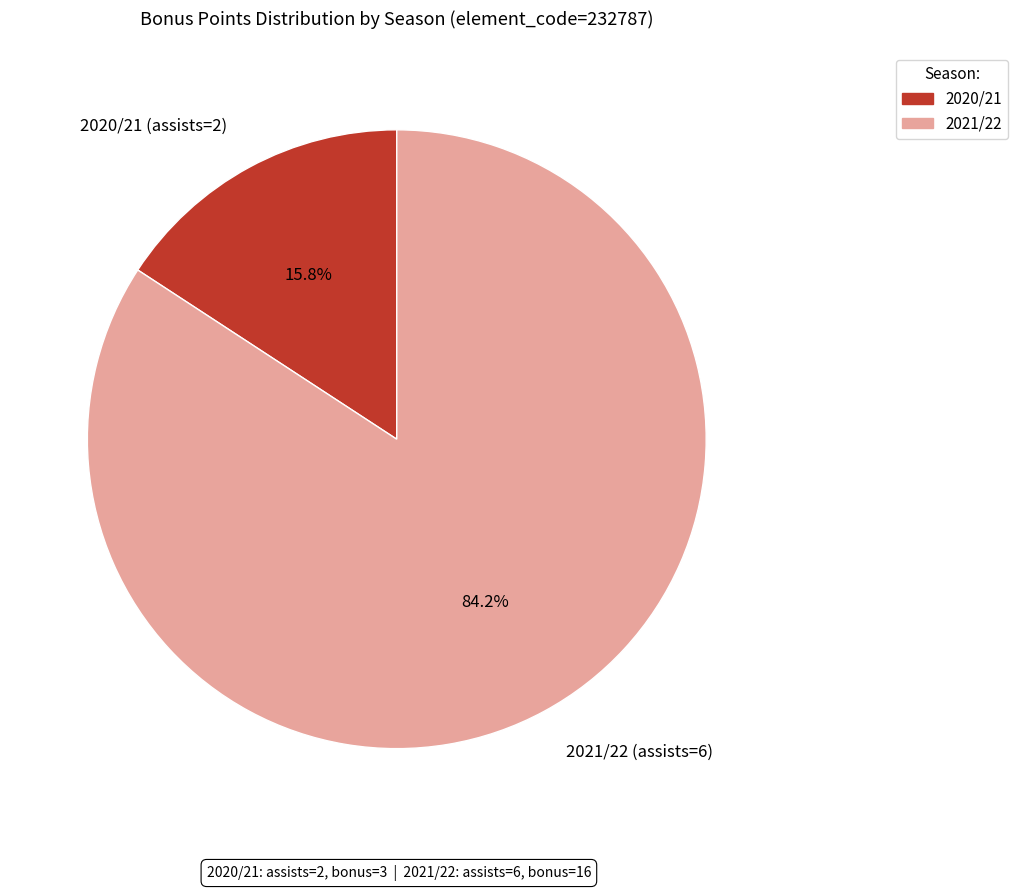

Between 2021/22 (assists=6) and 2020/21 (assists=2), which is larger?

2021/22 (assists=6)